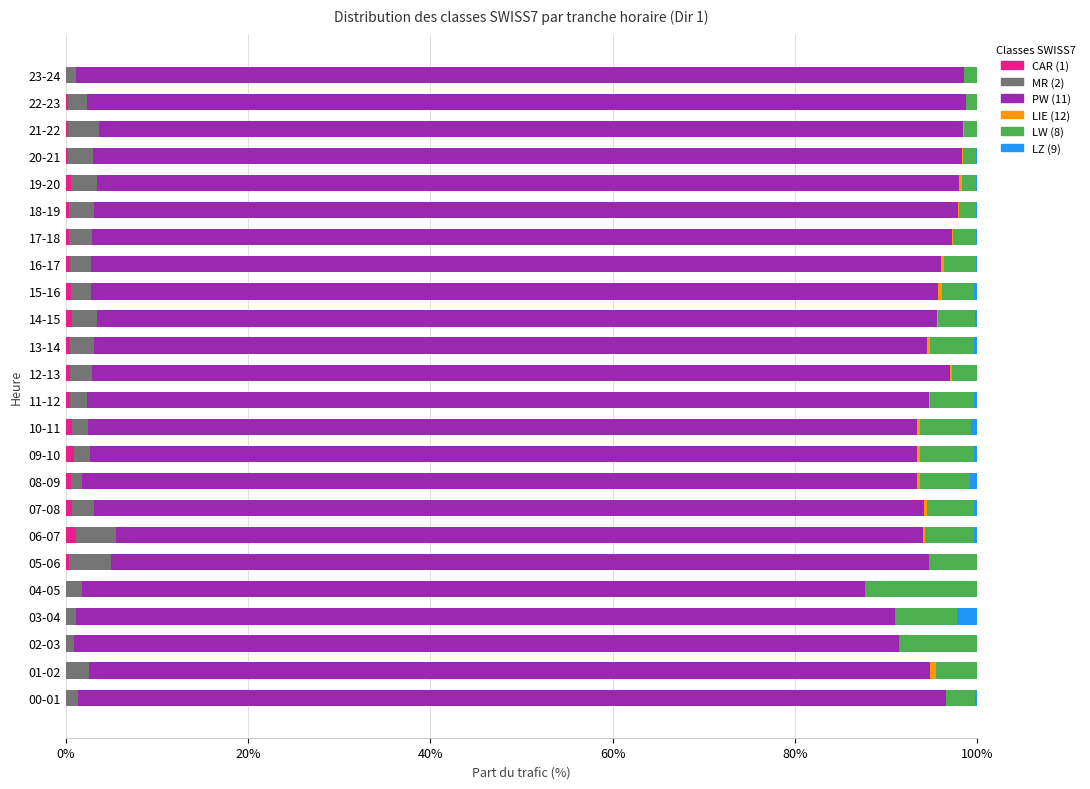

Count the number of categories in the chart.

24